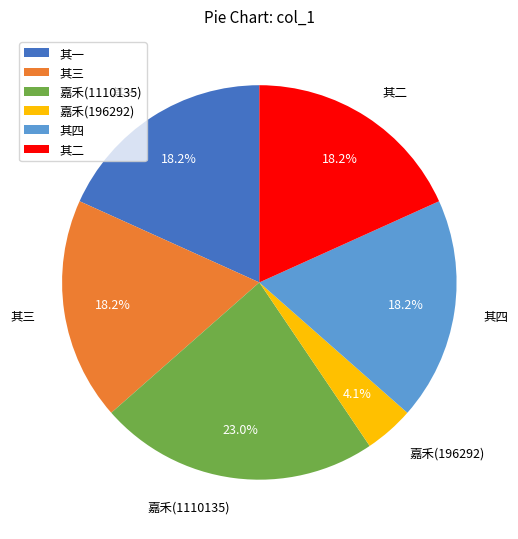

What is the ratio of the value at 其一 to the value at 嘉禾(1110135)?

0.8